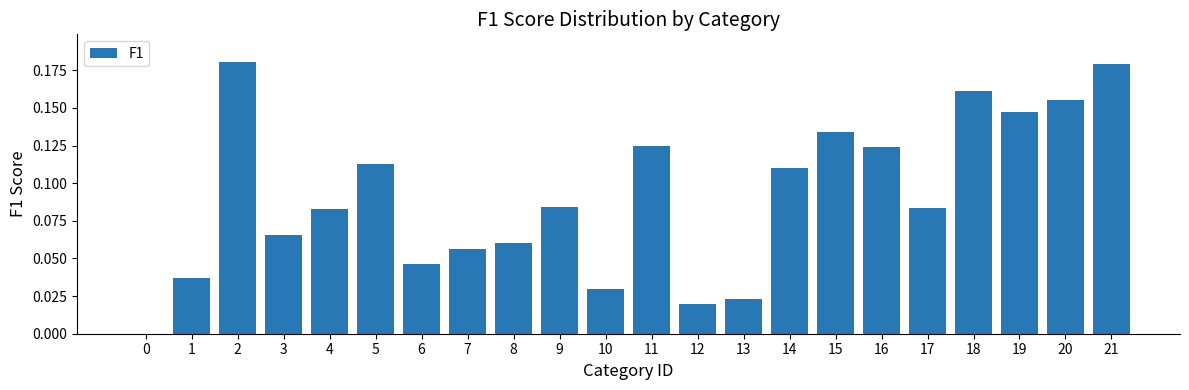

Which has a higher value, 4 or 13?

4